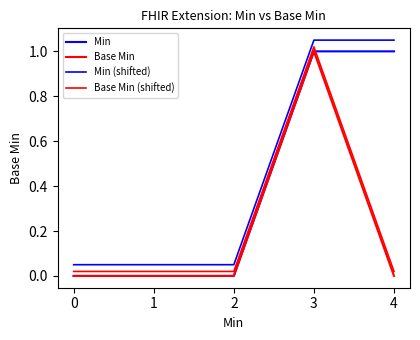

Reading left to right, list all the values displayed in this chart.

Min: 0.0	0.0	0.0	1.0	1.0
Base Min: 0.0	0.0	0.0	1.0	0.0
Min (shifted): 0.1	0.1	0.1	1.1	1.1
Base Min (shifted): 0.0	0.0	0.0	1.0	0.0